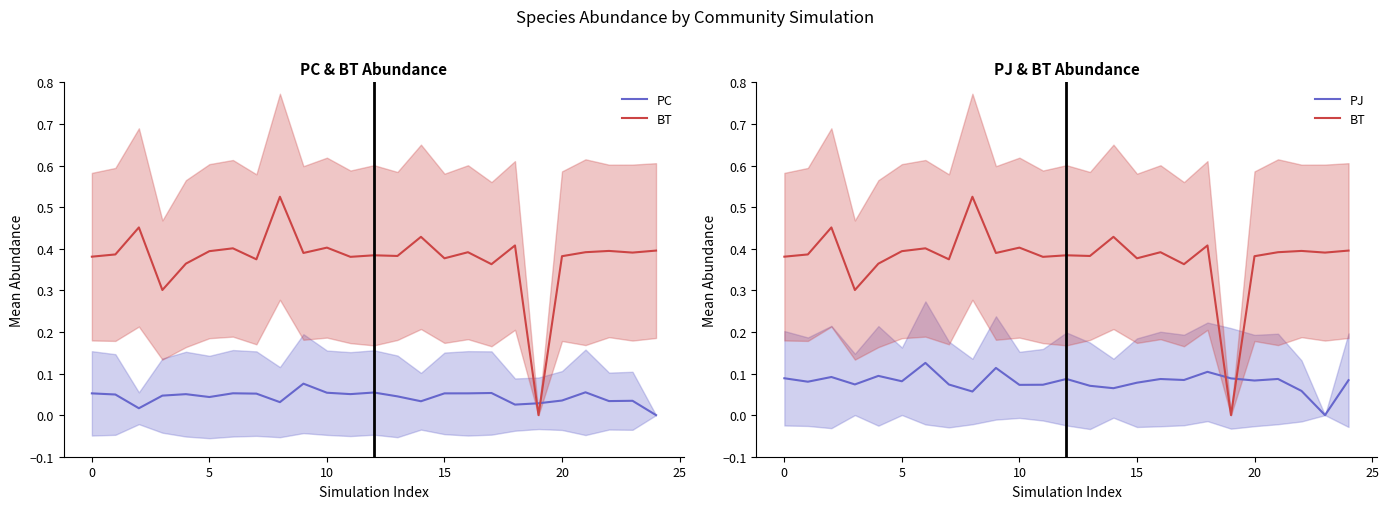

What is the difference between the highest and lowest values at 0?

0.3